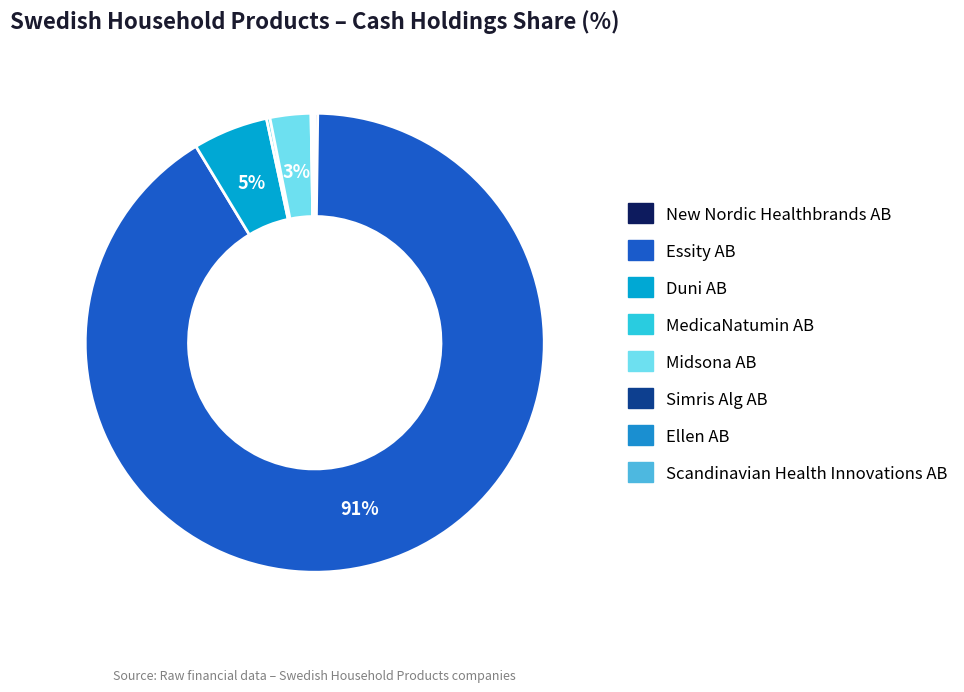

What is the largest slice in the pie chart?

Essity AB